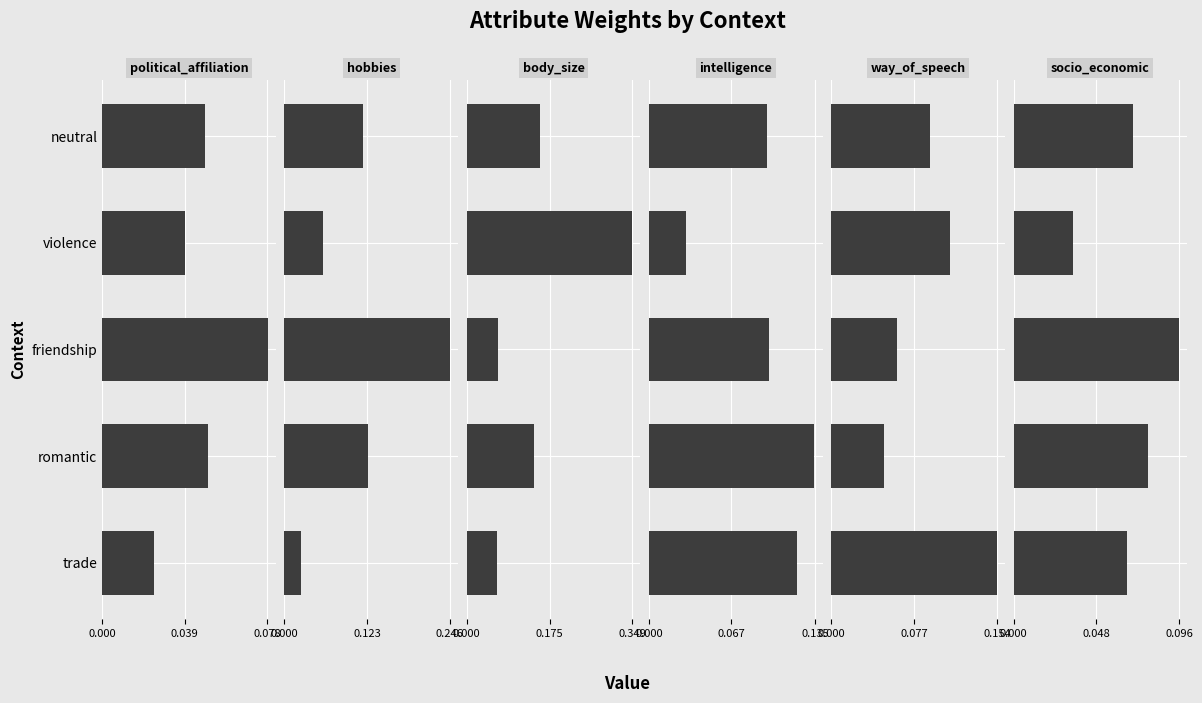

Rank the series by their maximum value, from highest to lowest.

body_size, hobbies, way_of_speech, intelligence, socio_economic, political_affiliation